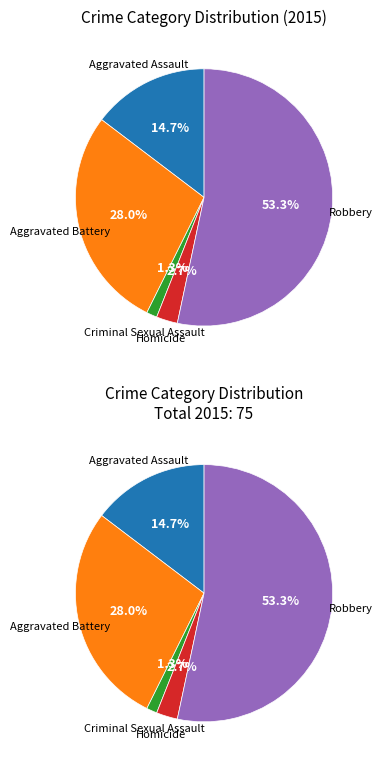

Does Criminal Sexual Assault represent more than half of the total?

No